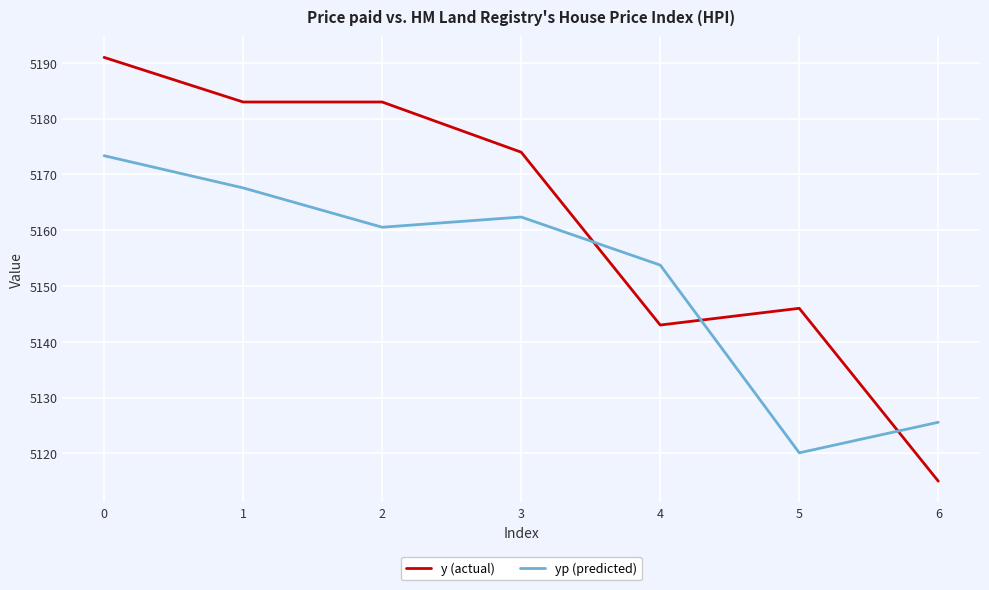

What is the difference between the maximum and minimum values in the yp (predicted) series?

53.3